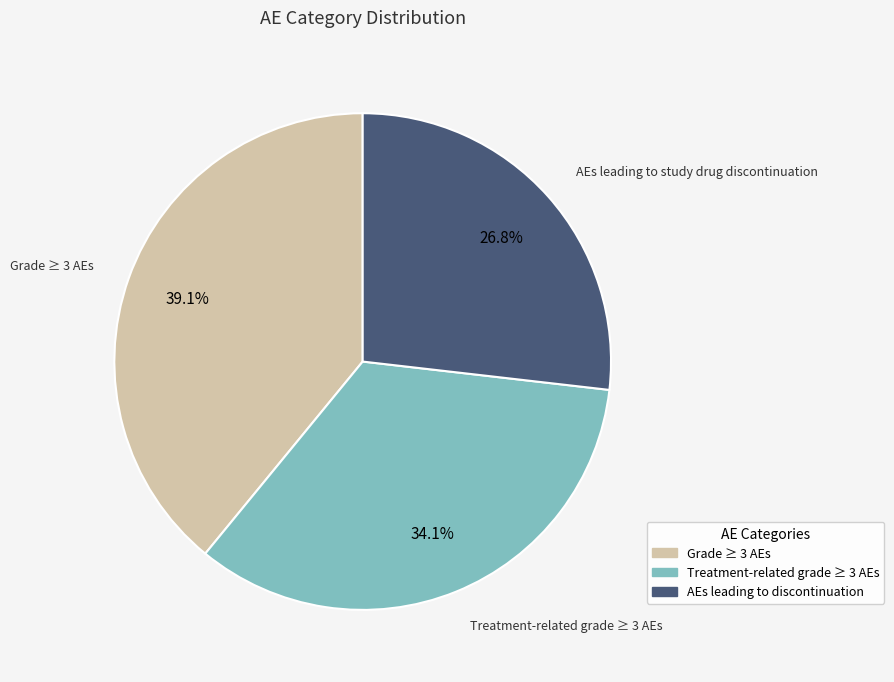

To the nearest percent, what is the average slice percentage?

33%